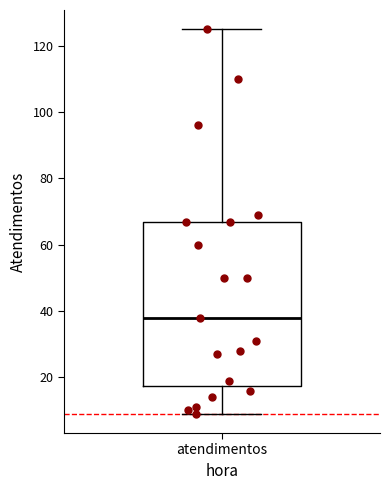

Transcribe this box plot: give where the median line is, the range the box spans, and where the two whiskers end, as read against the y-axis. The values are not printed on the chart, so give them approximately, as read against the axis.

median 38, box 18 to 68, whiskers 10 to 126